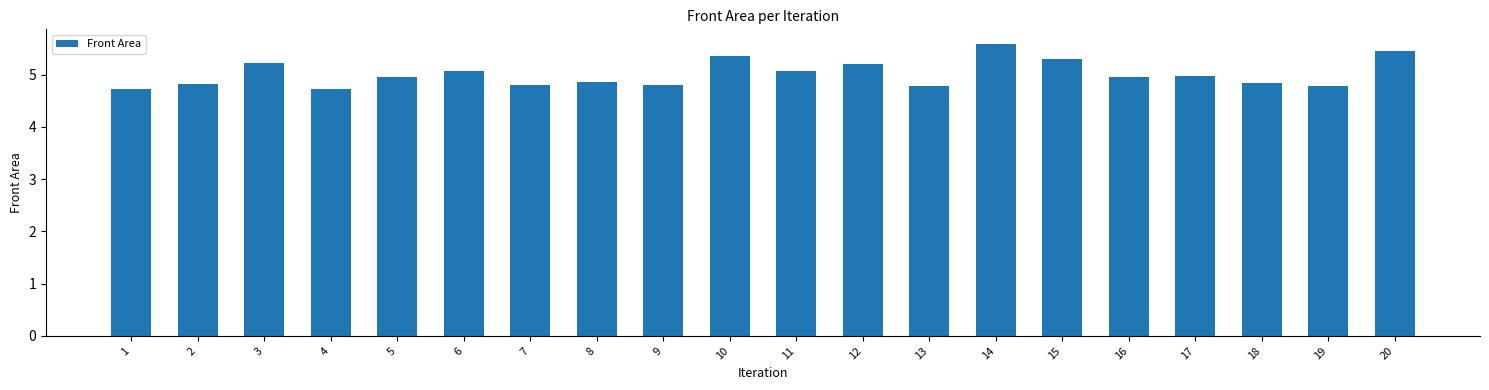

At which category does the chart reach its peak across all series?

14